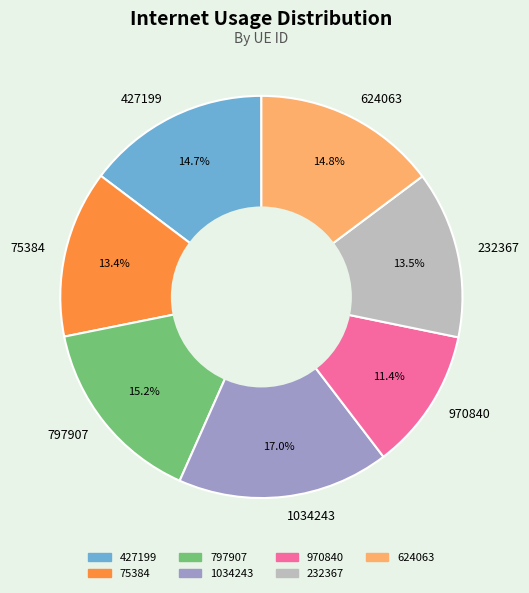

Combined, what portion of the pie is 624063 and 427199?

29.5%